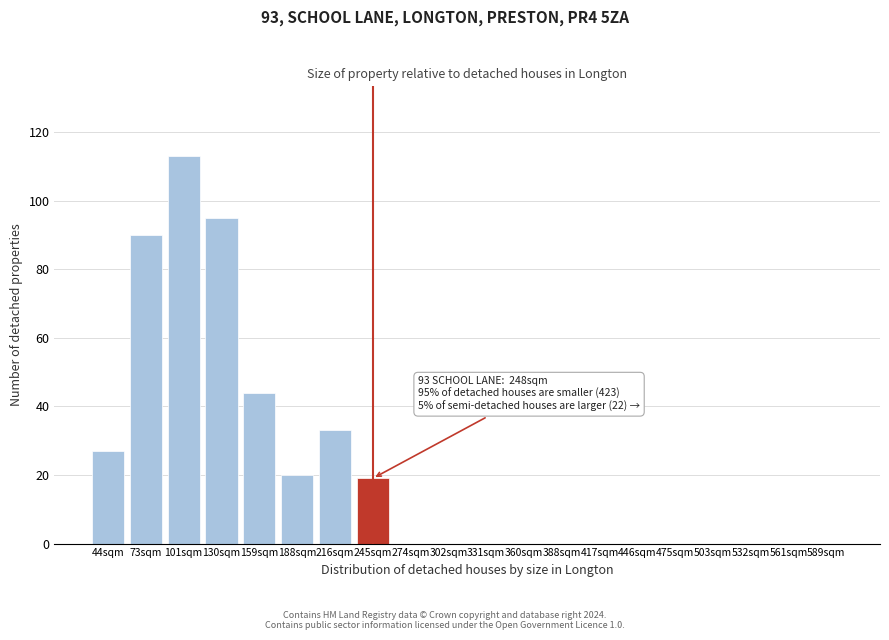

Reading right to left, what are all the values shown in this chart?

589sqm=0	561sqm=0	532sqm=0	503sqm=0	475sqm=0	446sqm=0	417sqm=0	388sqm=0	360sqm=0	331sqm=0	302sqm=0	274sqm=0	245sqm=19	216sqm=33	188sqm=20	159sqm=44	130sqm=95	101sqm=113	73sqm=90	44sqm=27